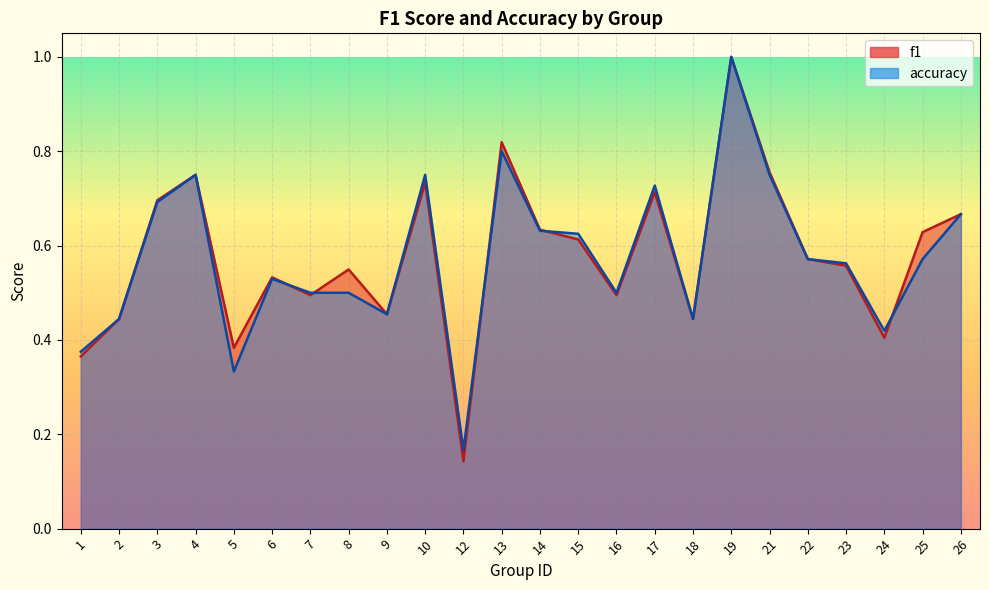

What is the difference between the maximum and minimum values in the accuracy series?

0.8